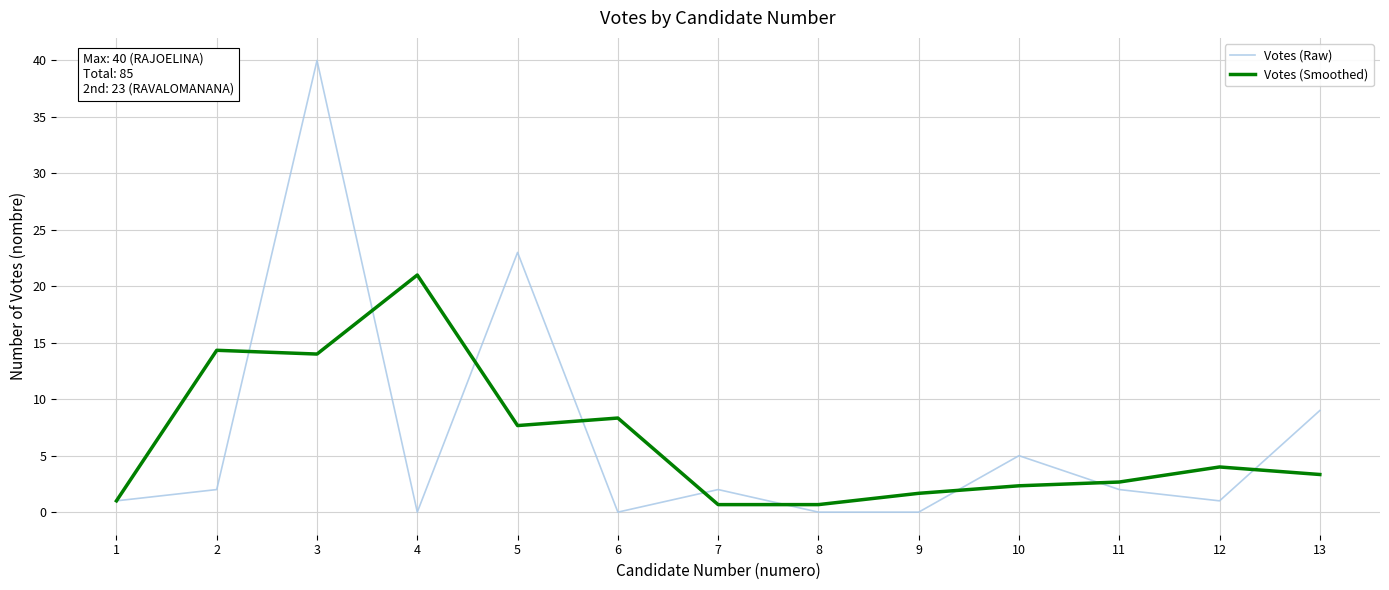

At which category is the sum across all series the highest?

3